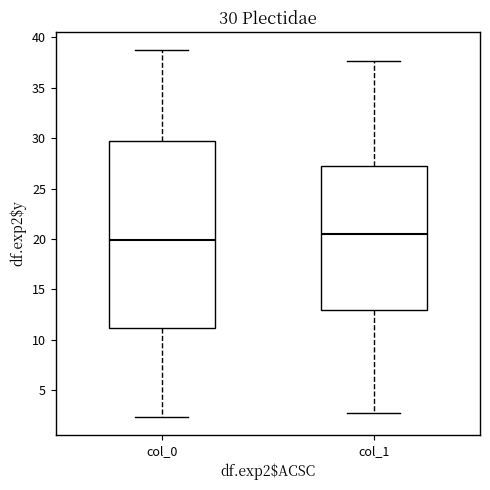

Which box has the highest median line?

col_1